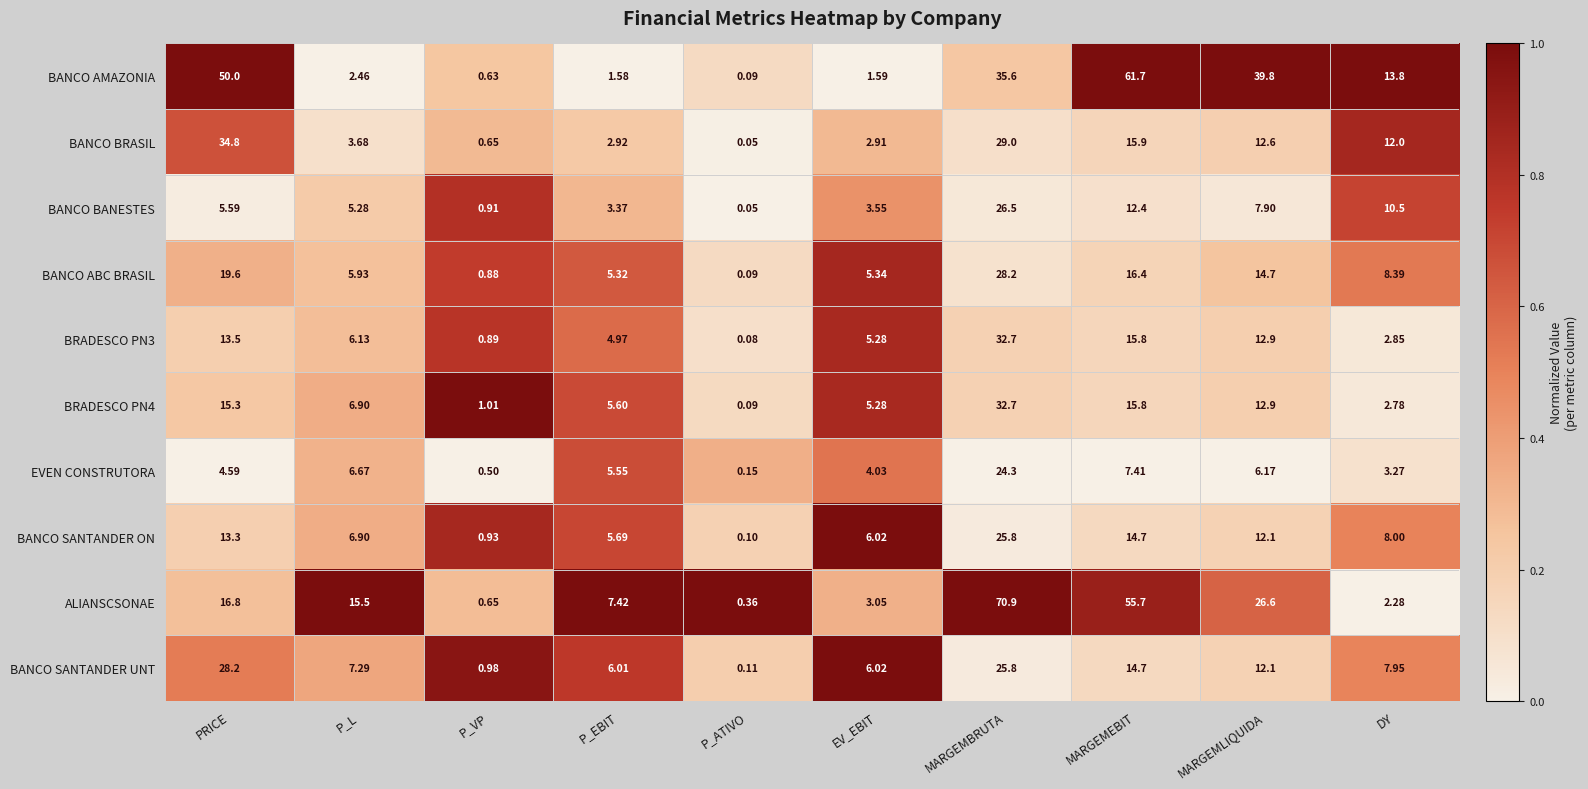

Which category has the lowest value across all series?

P_ATIVO